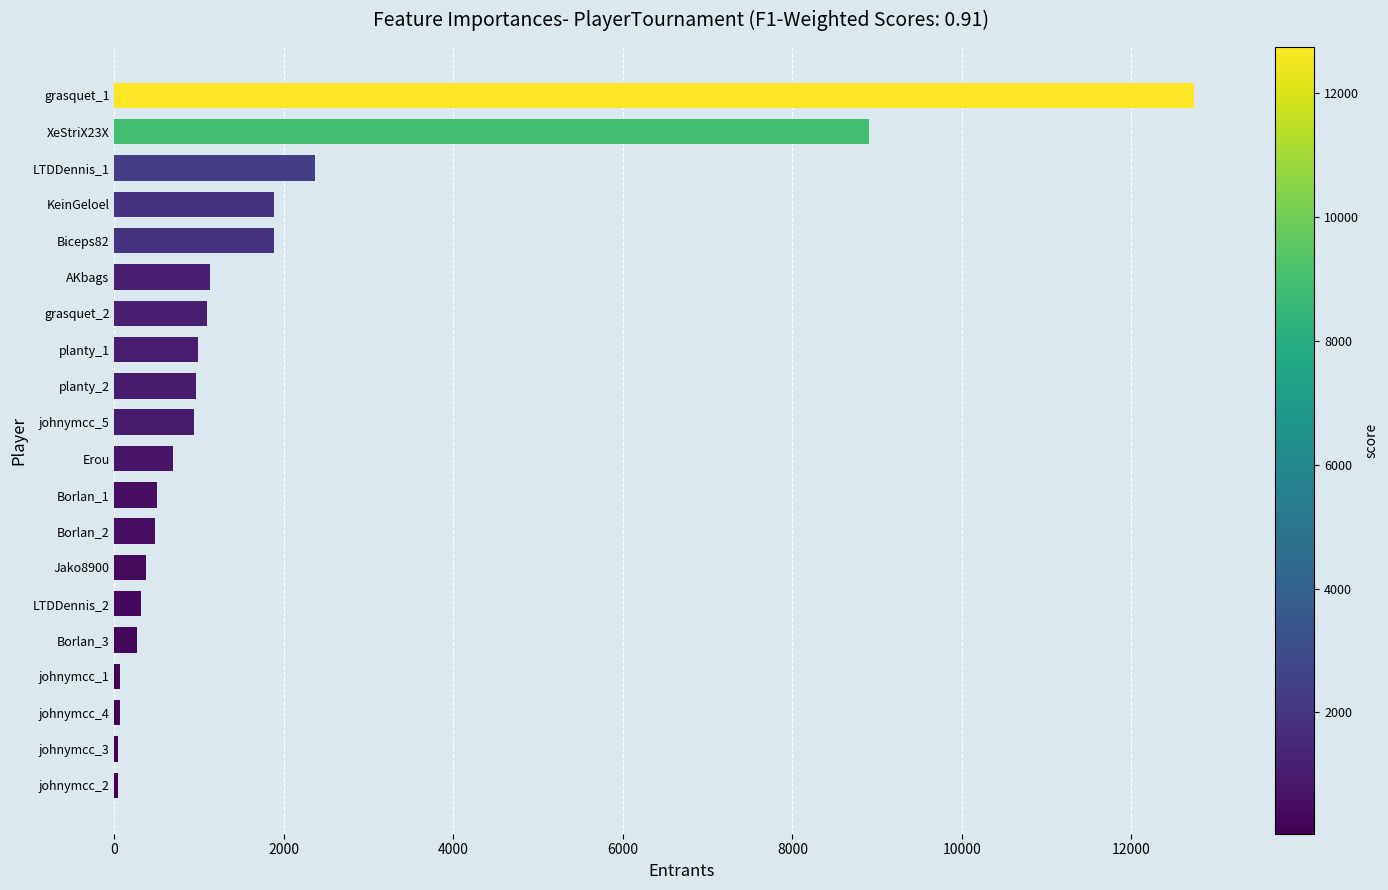

Count the number of data series in this chart.

1